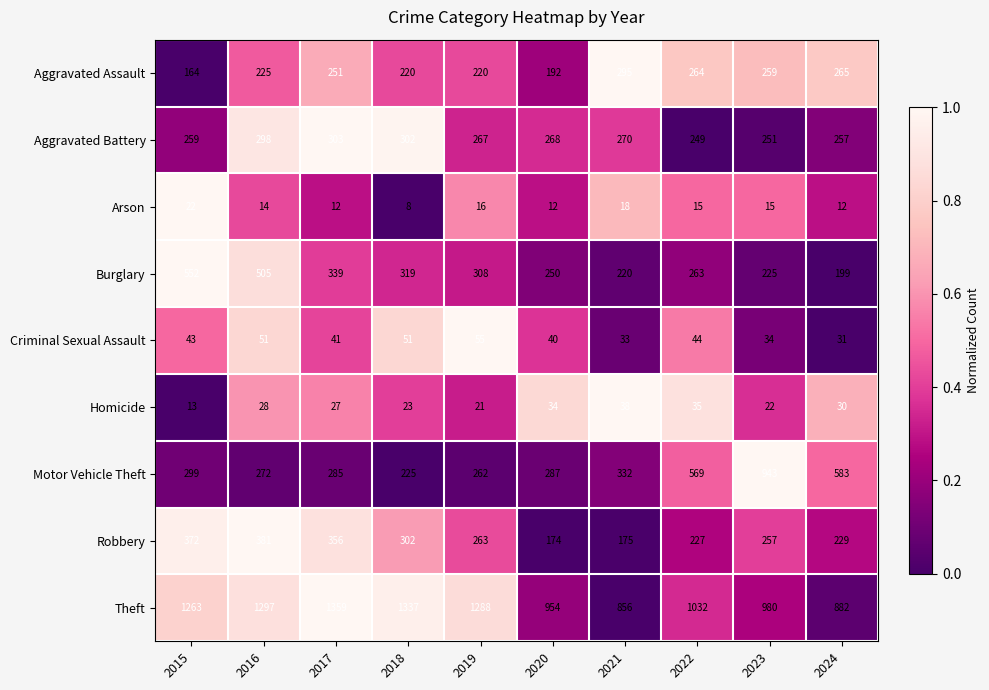

How many data points does each series have?

10